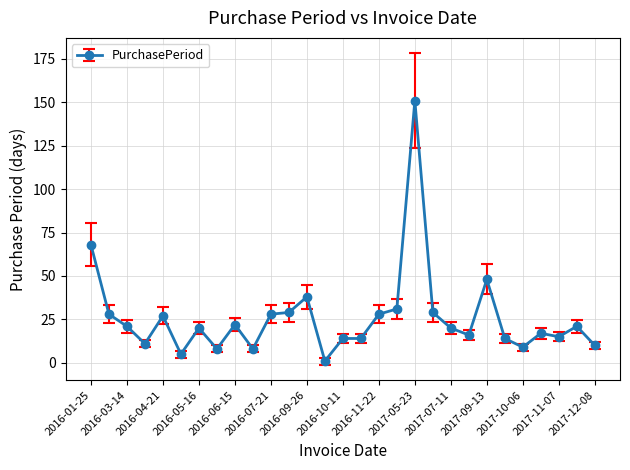

How many categories are shown in the chart?

29